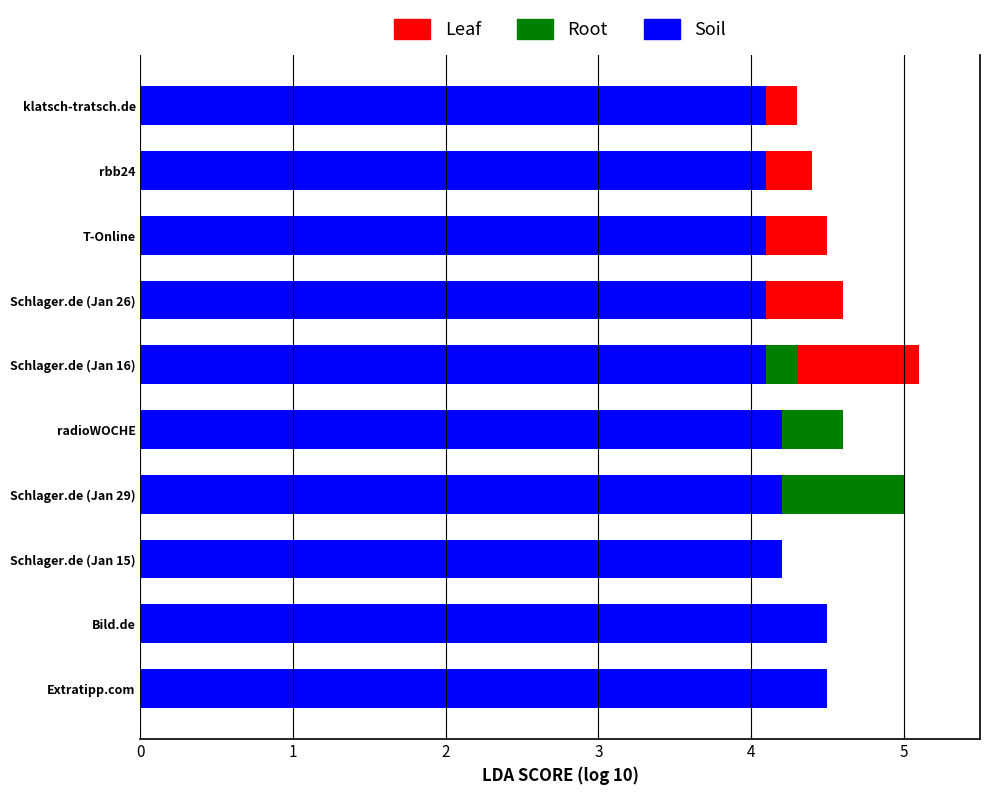

Which category has the highest value in the Root series?

Schlager.de (Jan 29)